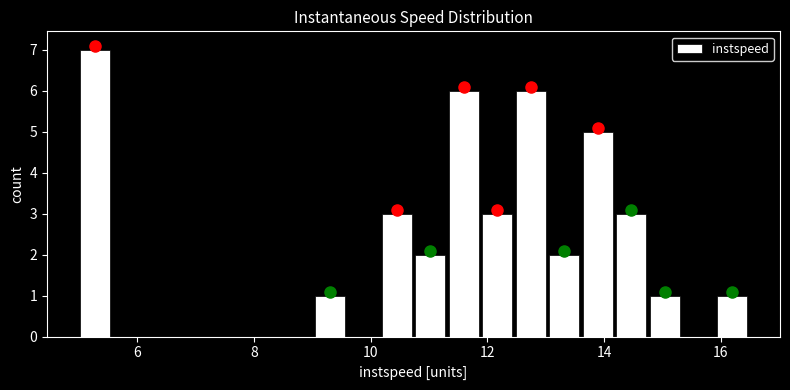

Read against the x-axis, roughly where is the centre of the tallest bar?

5.2